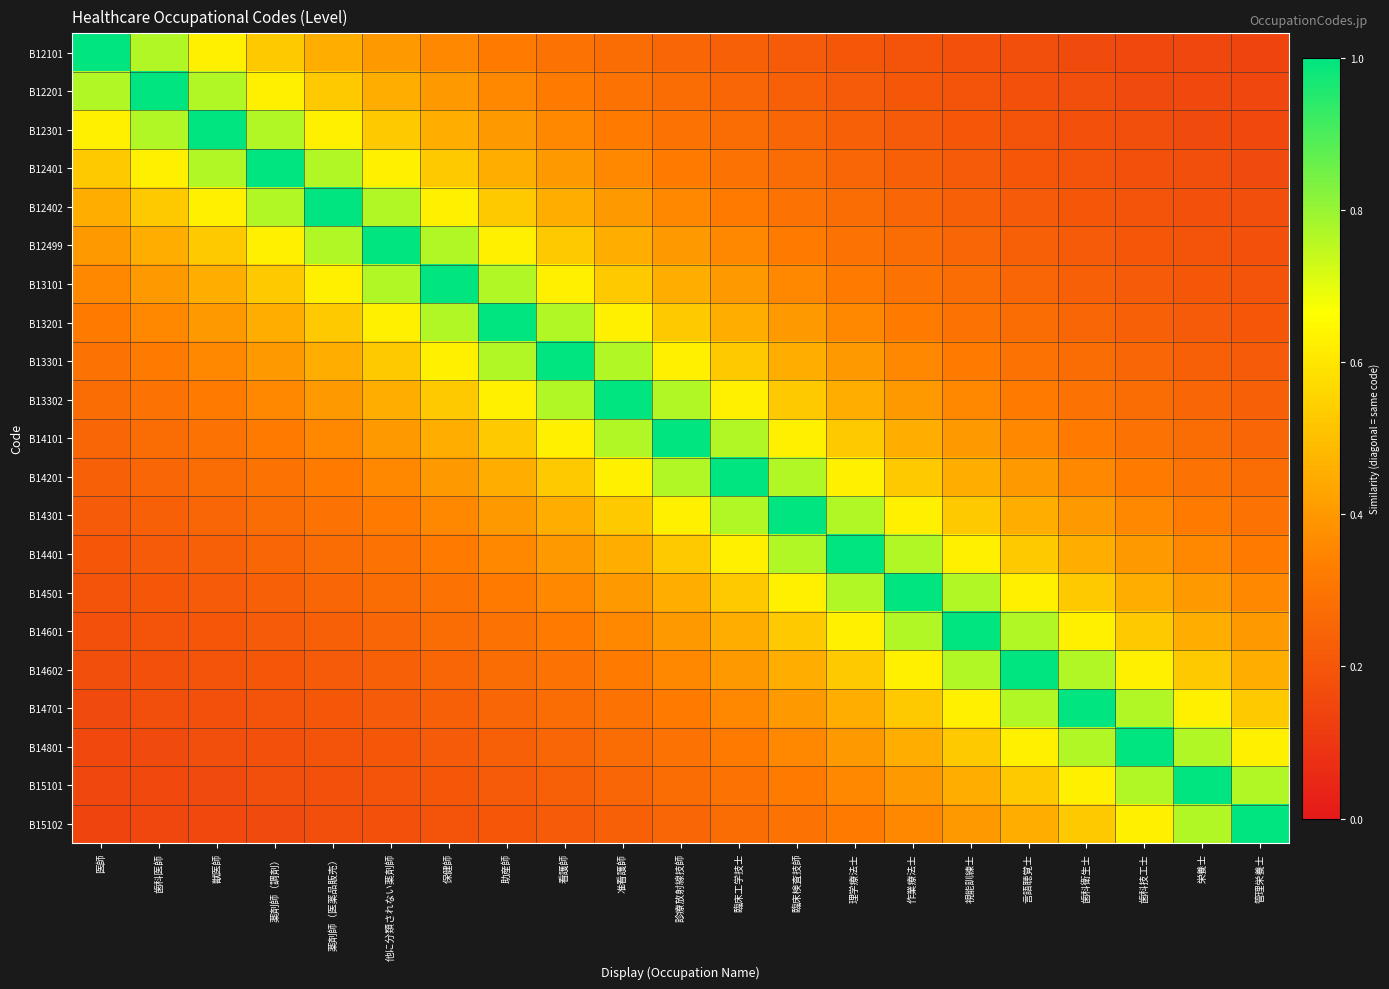

At 薬剤師（医薬品販売）, list the series in order from smallest to largest.

B15102, B15101, B14801, B14701, B14602, B14601, B14501, B14401, B14301, B14201, B14101, B13302, B12101, B13301, B12201, B13201, B12301, B13101, B12401, B12499, B12402